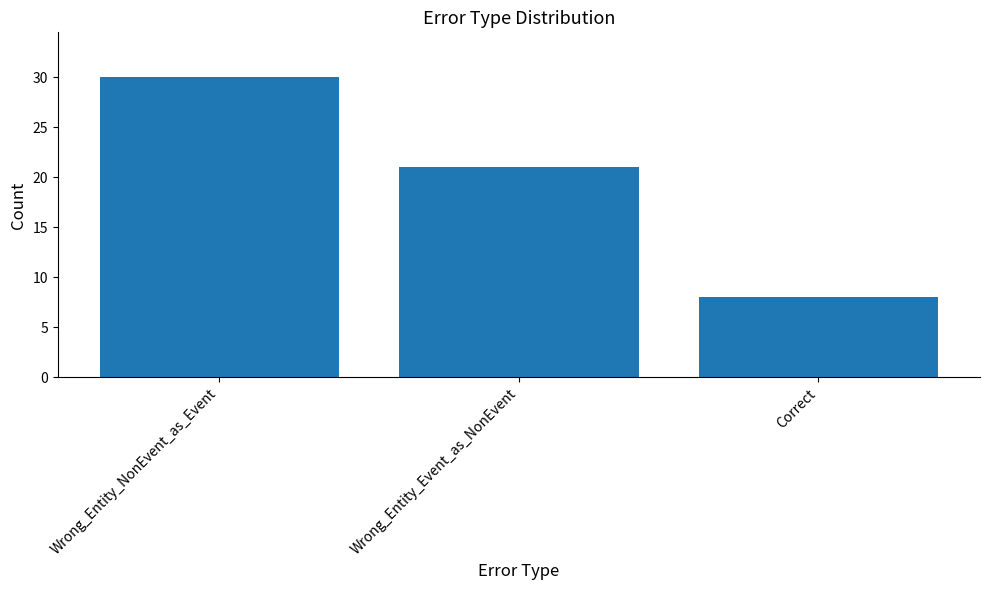

Reading left to right, what are all the values shown in this chart?

Wrong_Entity_NonEvent_as_Event=30	Wrong_Entity_Event_as_NonEvent=21	Correct=8